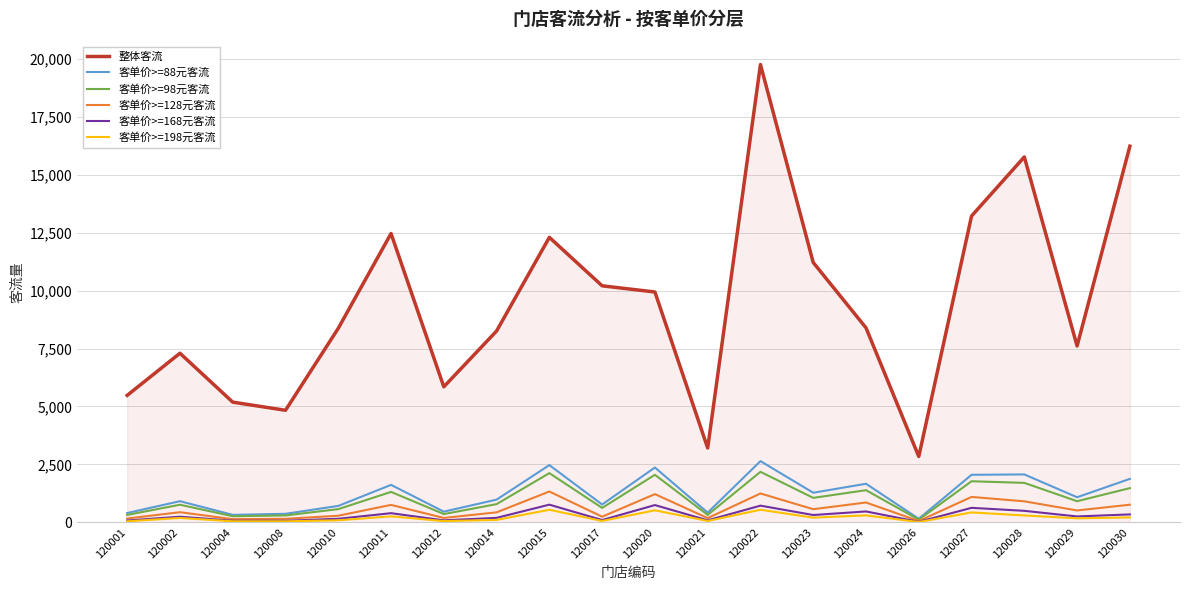

True or false: 整体客流 has a value of 11215 at 120023.

True